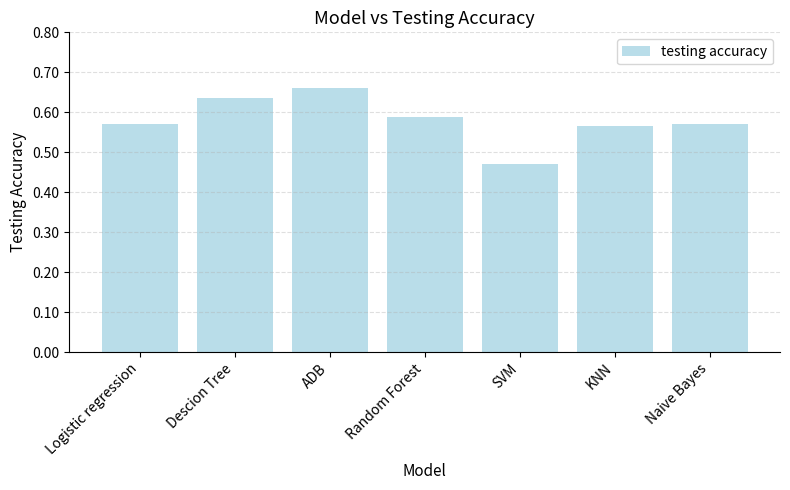

The value at KNN is 0.9. True or false?

False